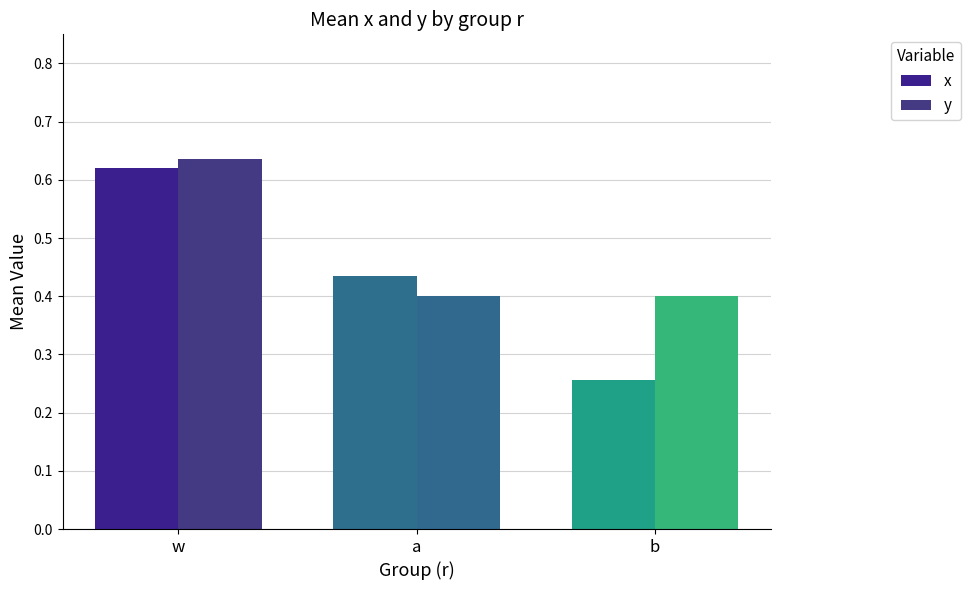

How many groups of bars are there?

3